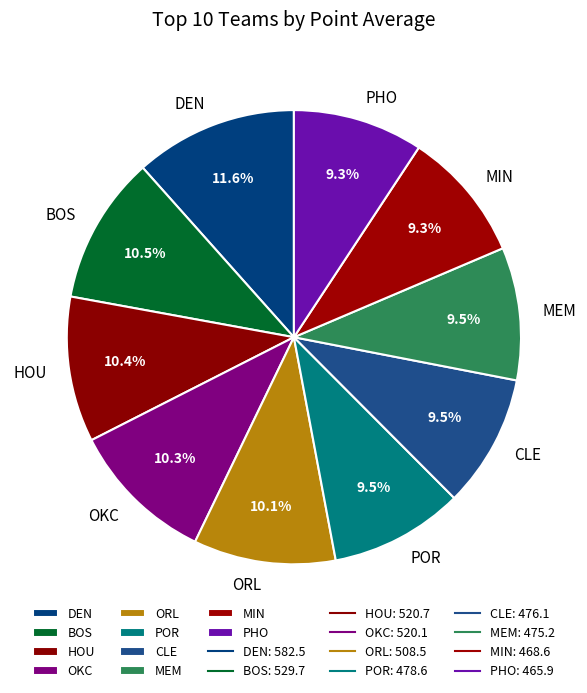

Which has a higher value, OKC or DEN?

DEN